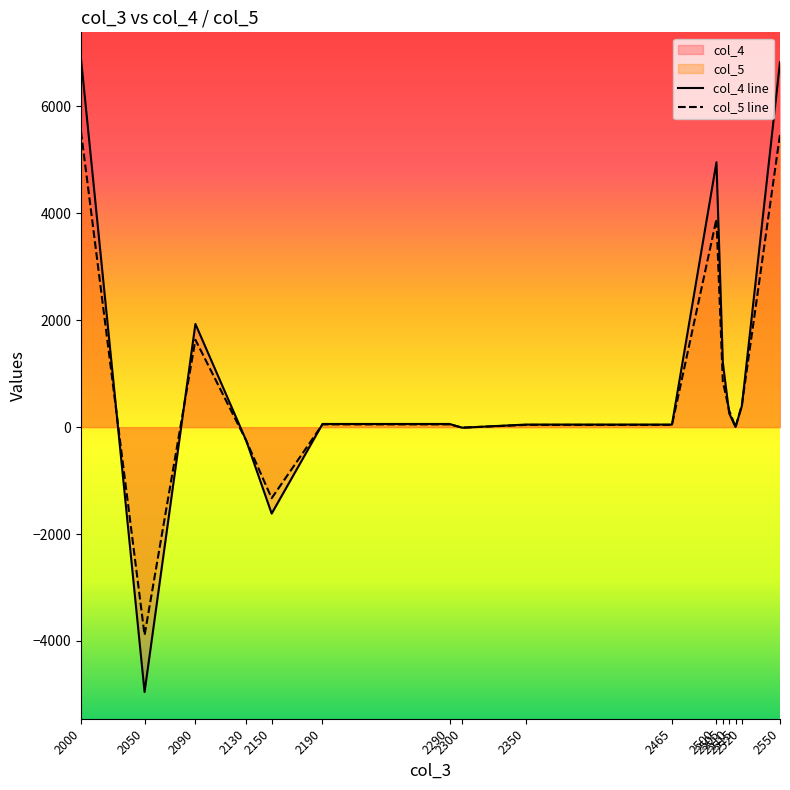

After their last crossing, which series has the higher values: col_5 line or col_4 line?

col_4 line